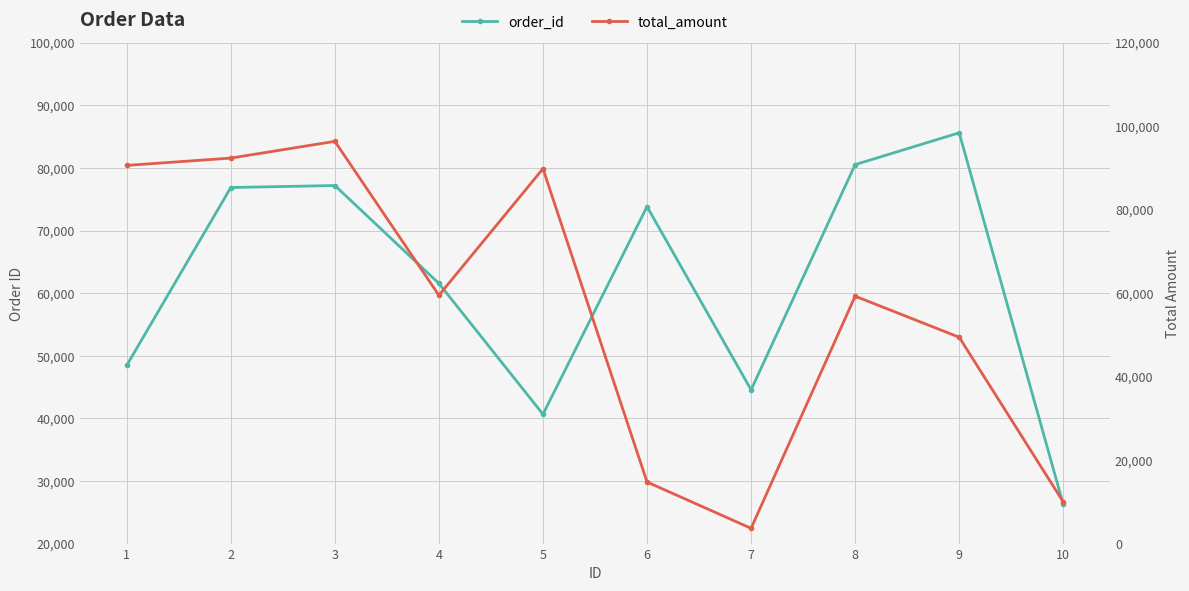

Rank the series by their maximum value, from highest to lowest.

total_amount, order_id